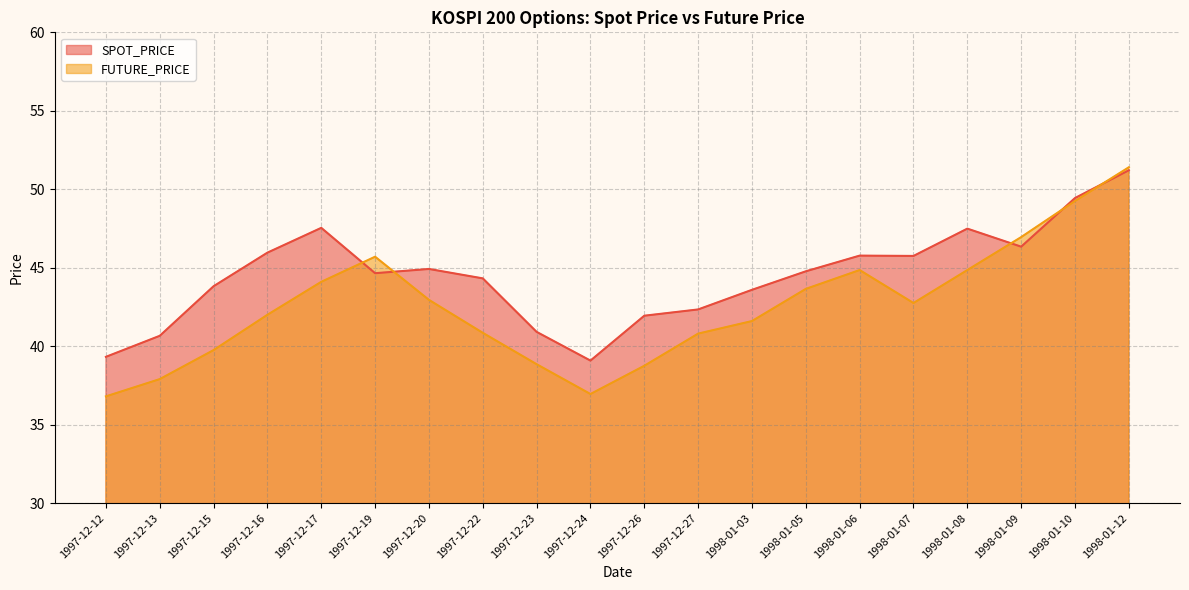

Which series has the largest range (max minus min)?

FUTURE_PRICE